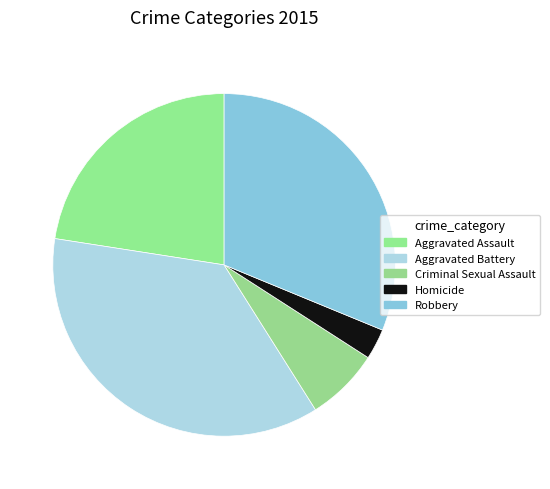

To the nearest percent, what percentage of the pie is Criminal Sexual Assault?

7%